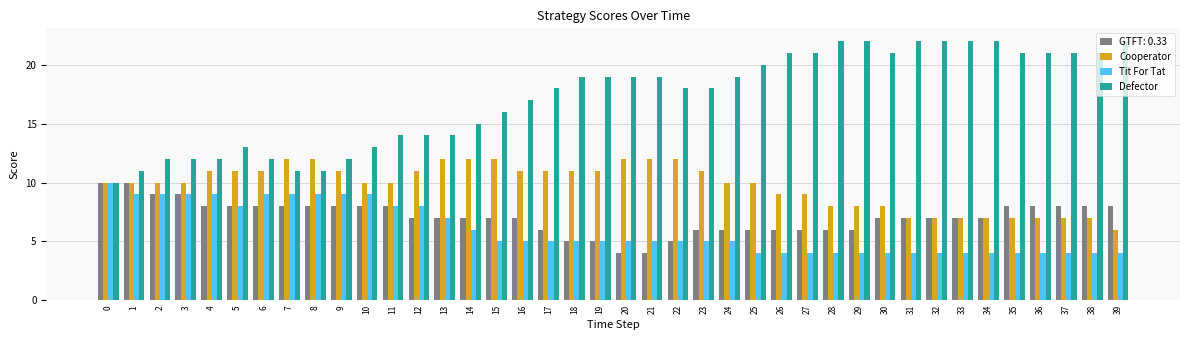

What is the maximum value for Tit For Tat?

10